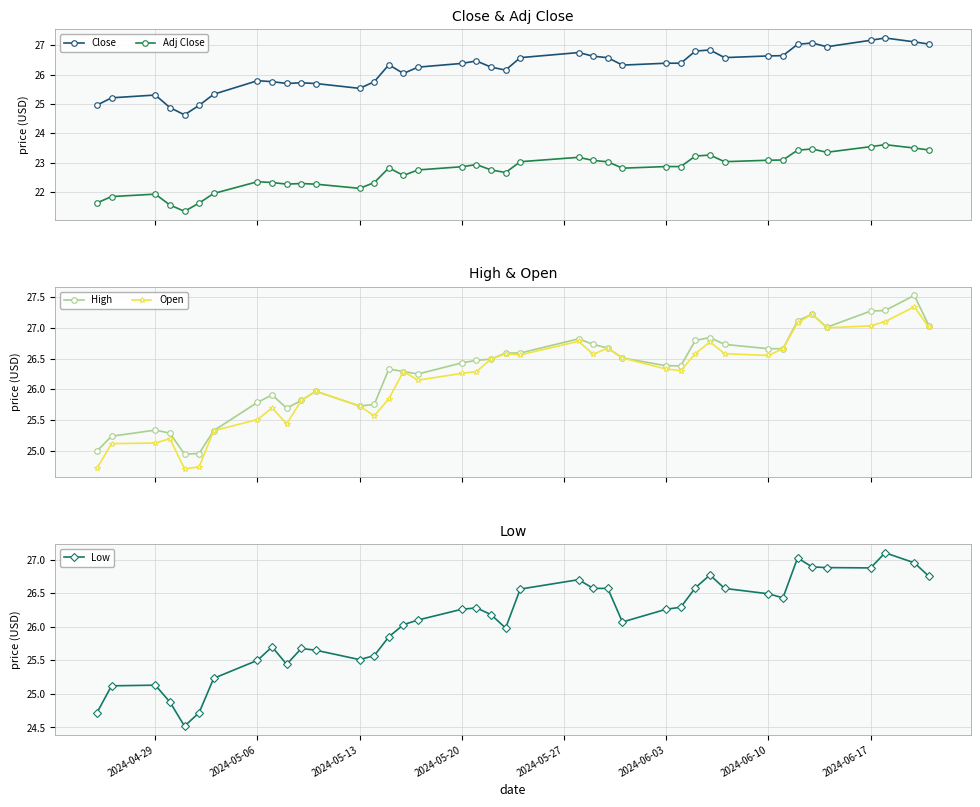

How many data points in Open are above 26?

25